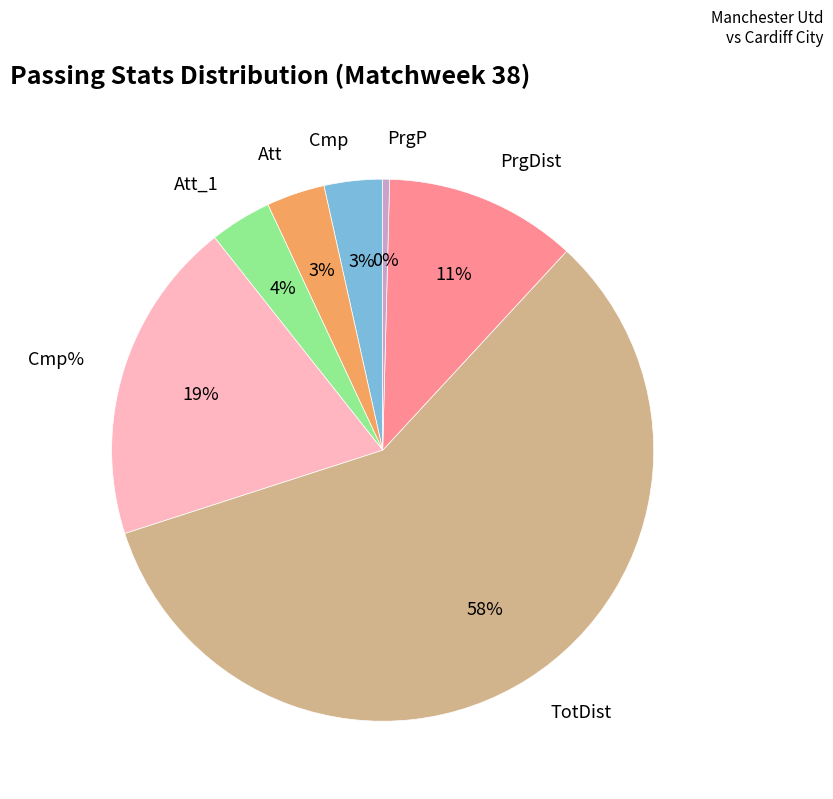

To the nearest percent, what is the average slice percentage?

14%